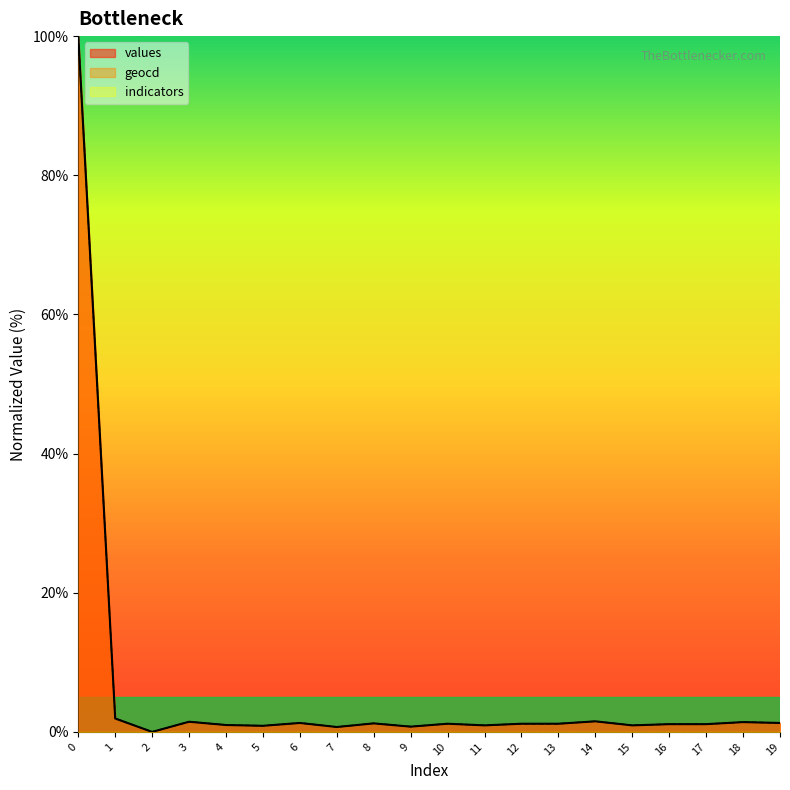

True or false: values has a value of 1.1 at 17.

True